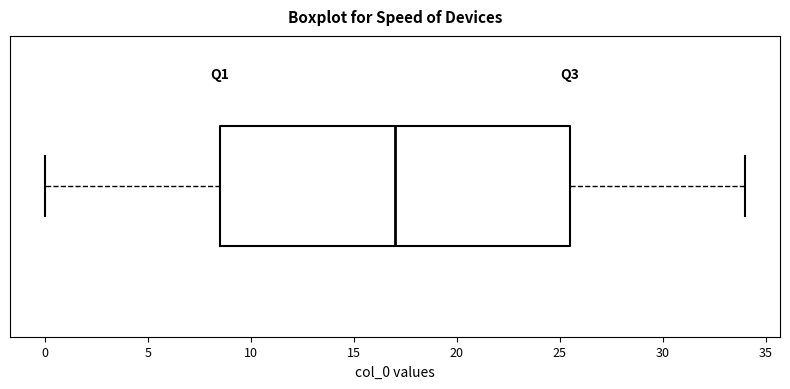

Transcribe this box plot: give where the median line is, the range the box spans, and where the two whiskers end, as read against the x-axis. The values are not printed on the chart, so give them approximately, as read against the axis.

median 17.0, box 8.5 to 25.5, whiskers 0.0 to 34.0